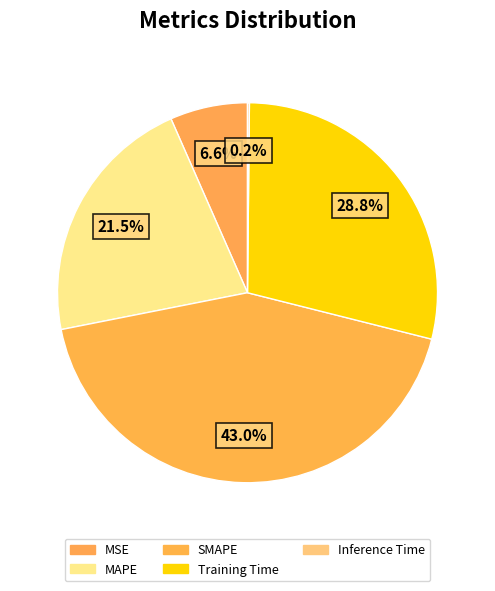

Which slice is the smallest?

Inference Time